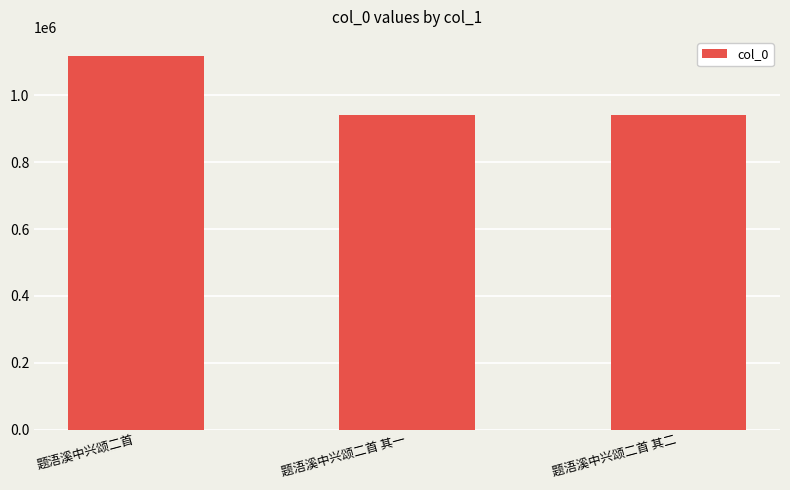

What is the difference between the maximum and minimum values?

177316